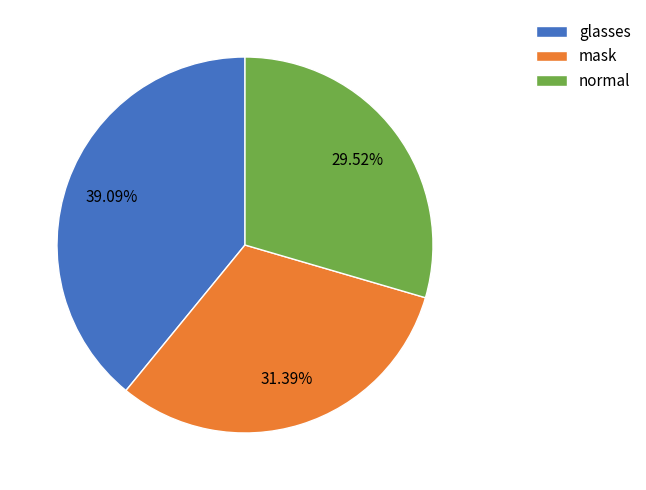

How much of the chart is everything except mask?

68.6%